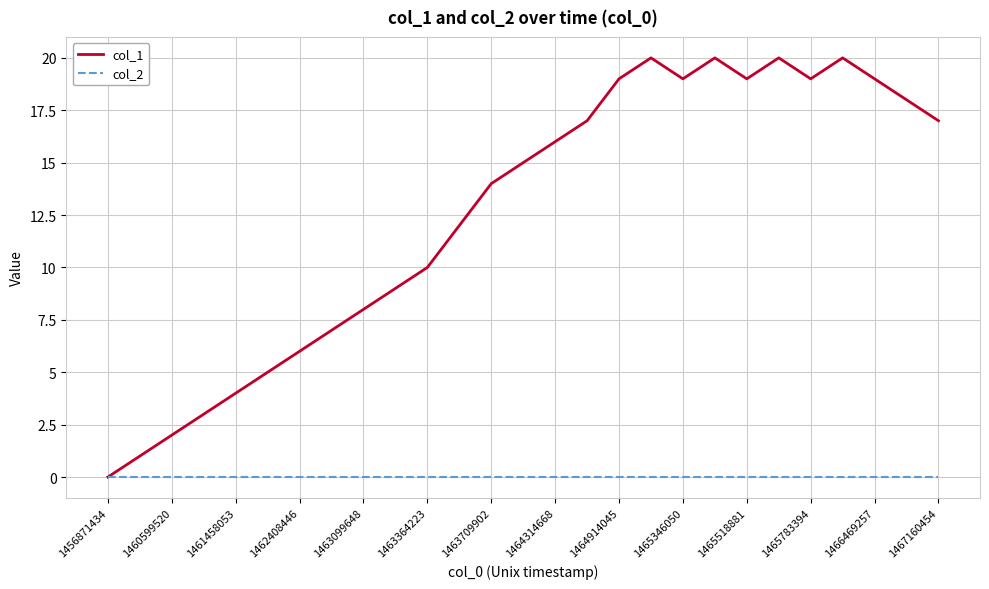

How many lines are shown in the chart?

2